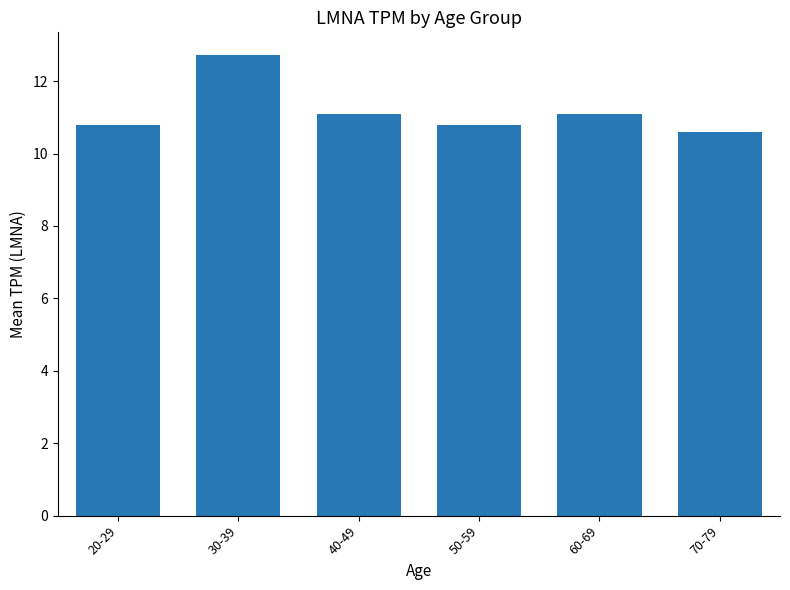

What is the ratio of the value at 50-59 to the value at 60-69?

1.0